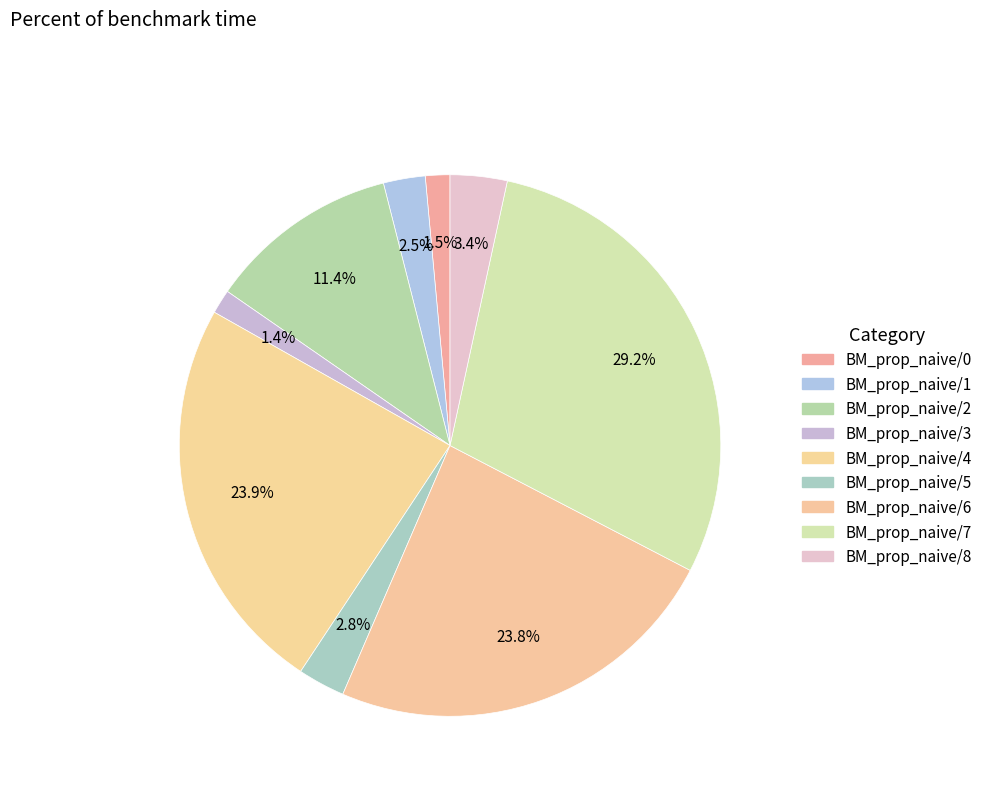

How many slices are in this pie chart?

9